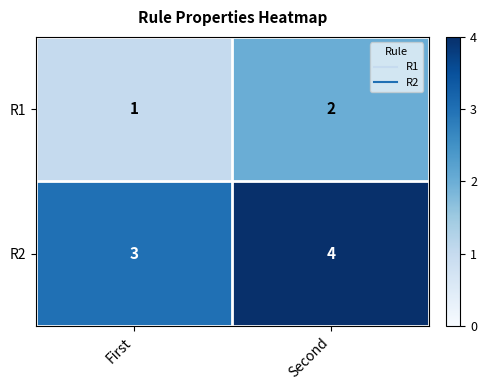

Which label corresponds to the largest value in the chart?

Second